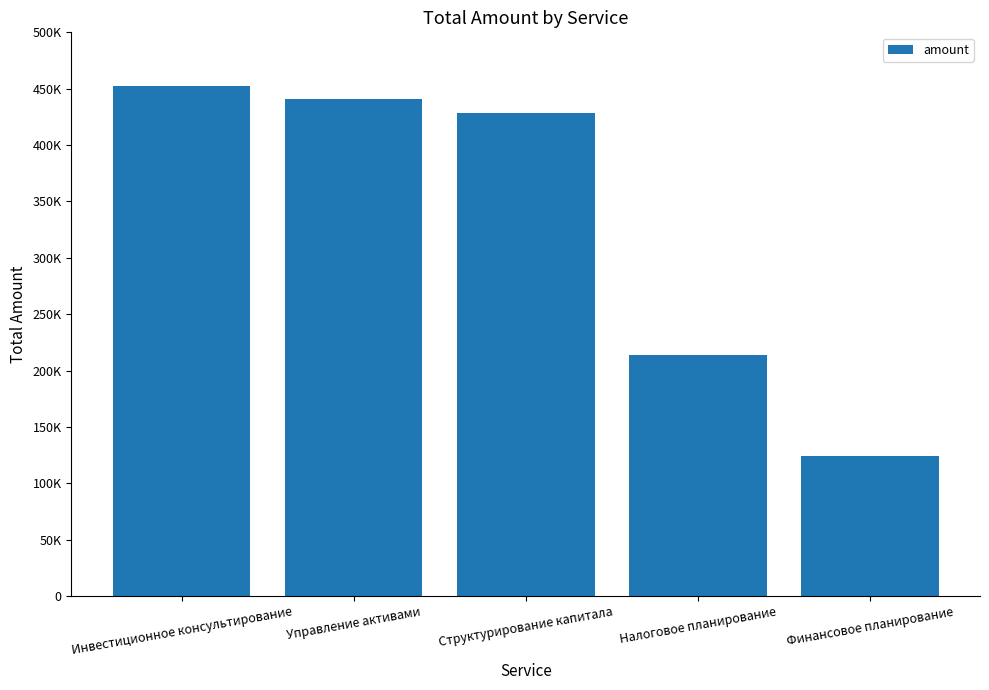

Are the bars horizontal?

No